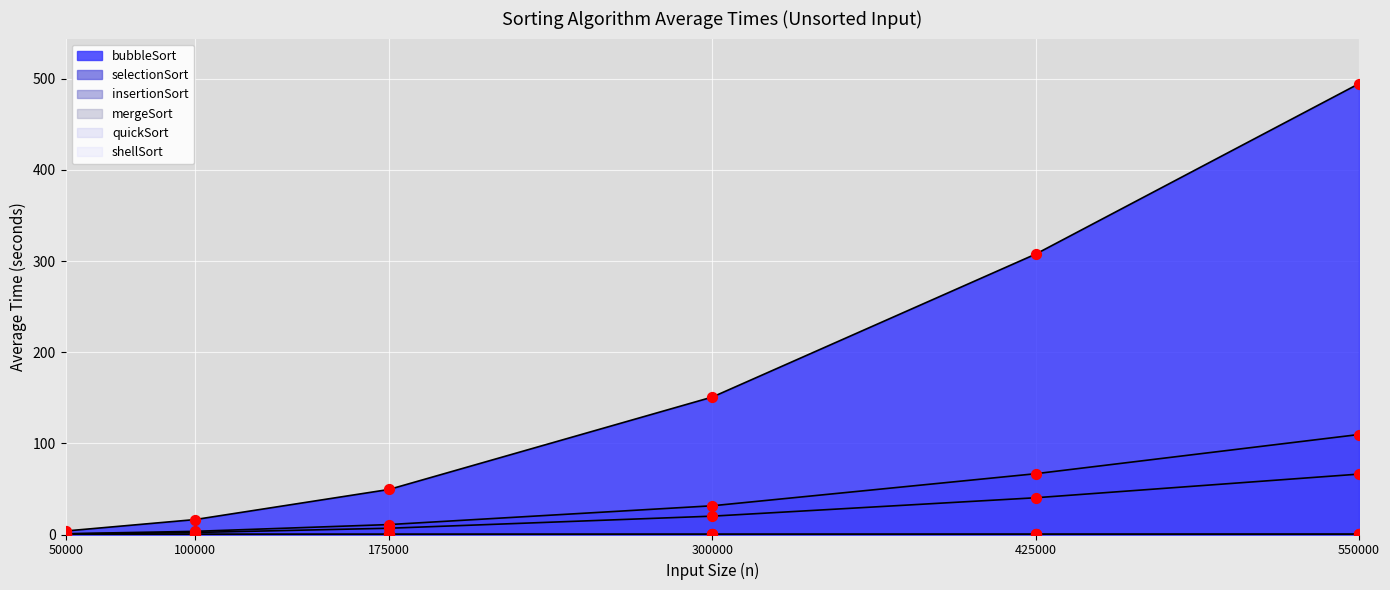

Which series has the largest total across all categories?

bubbleSort